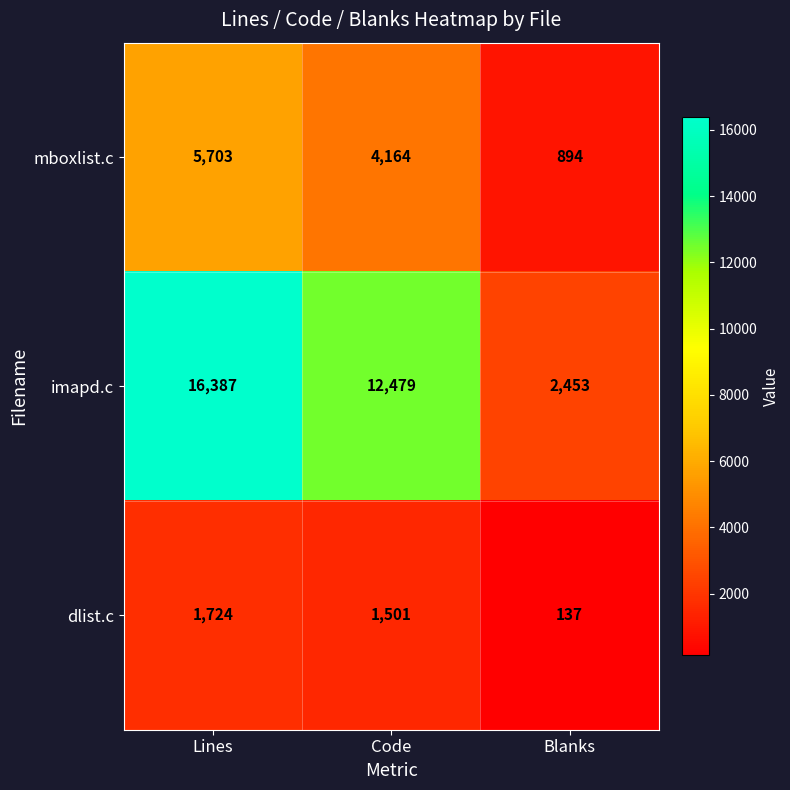

What is the total value across all series at Lines?

23814